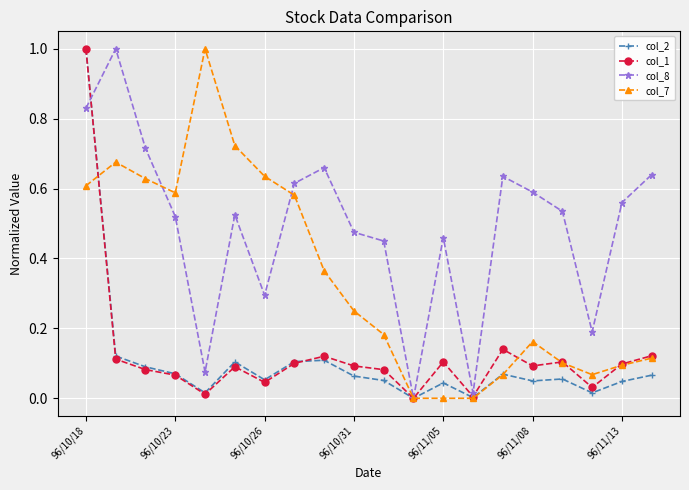

Which series has the largest total across all categories?

col_8